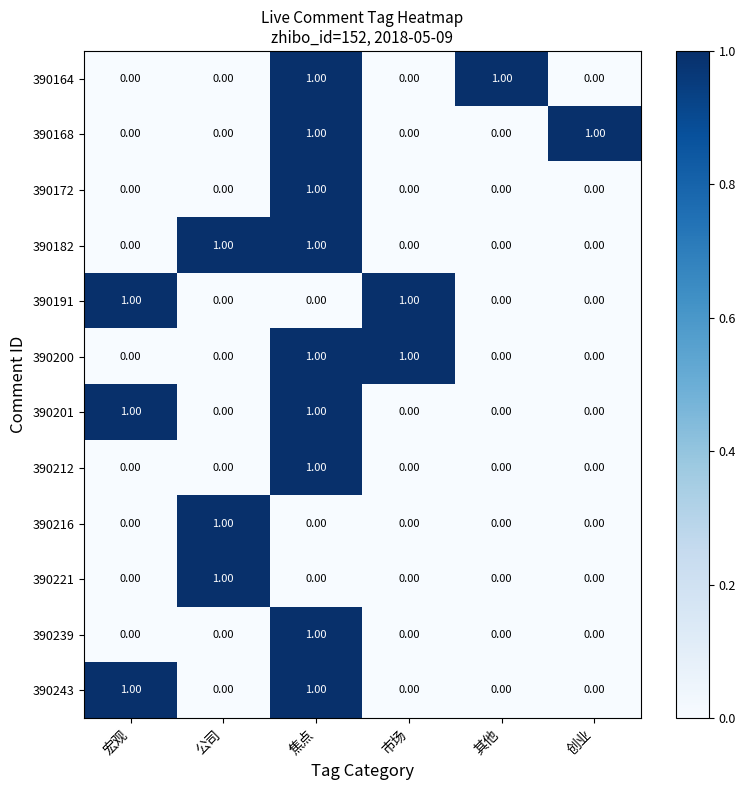

At how many categories does at least one series exceed 0?

6